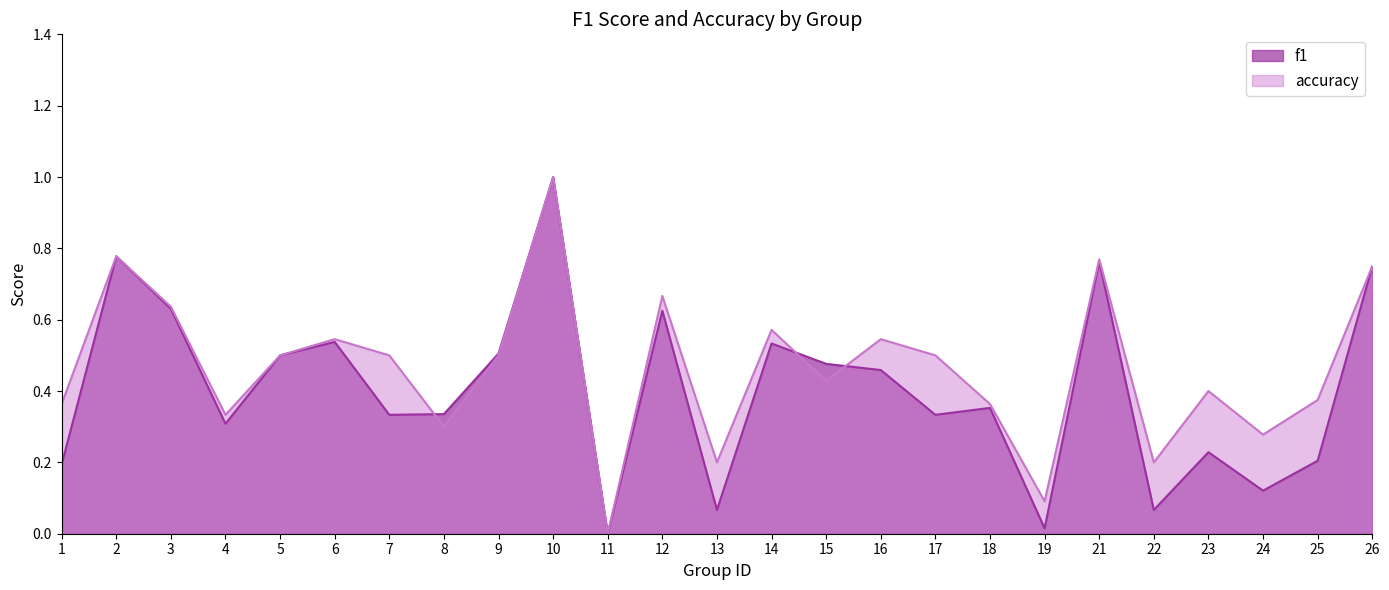

At how many categories does at least one series exceed 0?

24